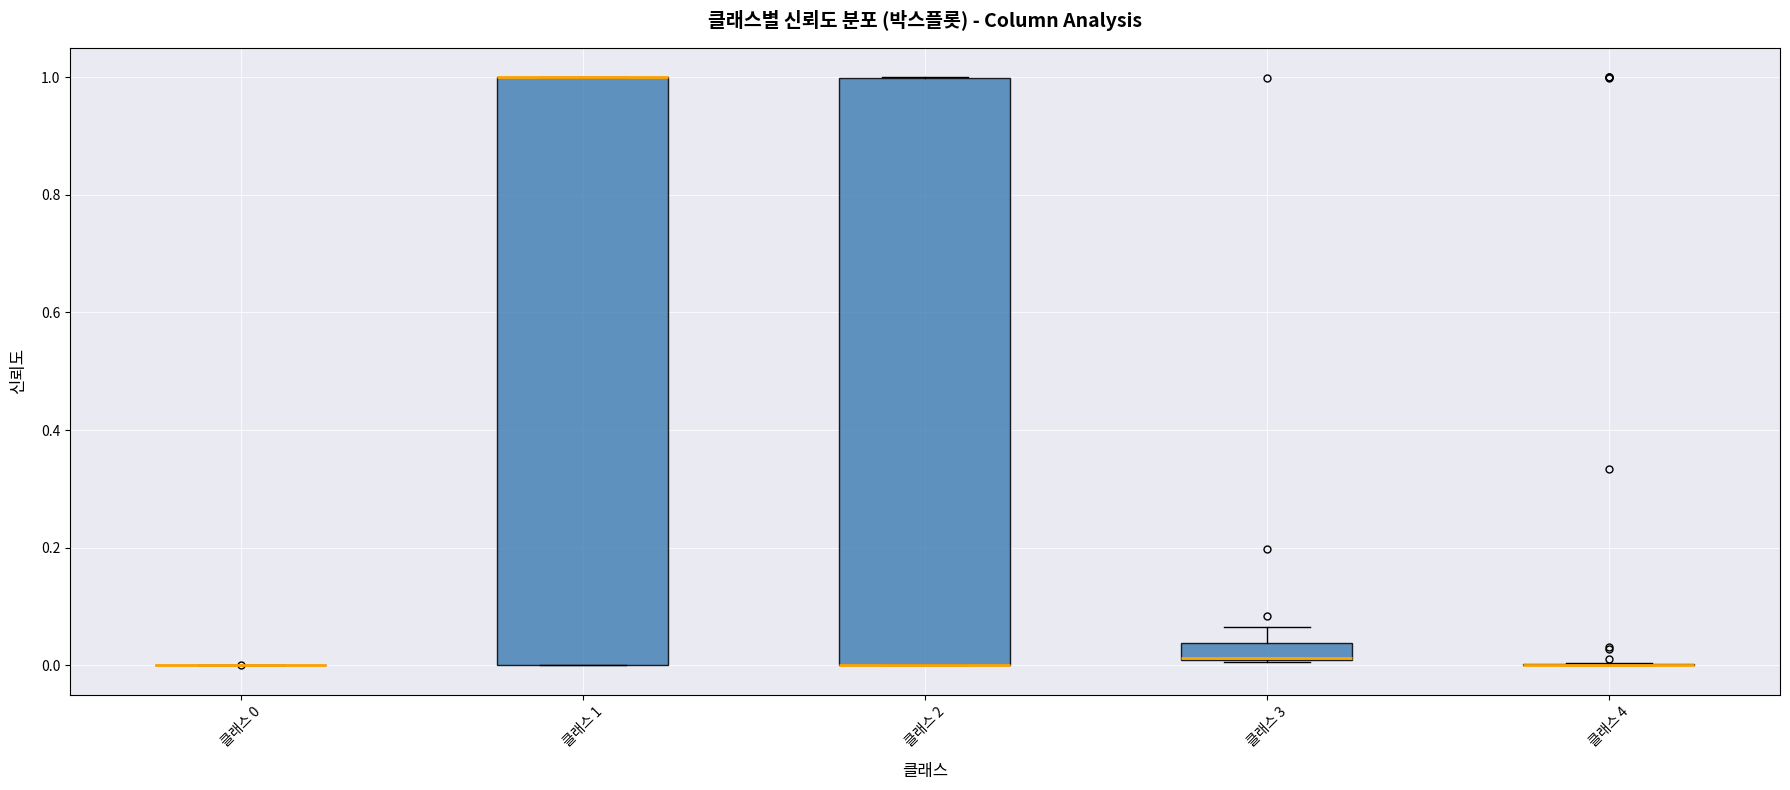

Where is the lower edge of the box for 클래스 1 on the y-axis? The values are not printed on the chart, so give them approximately, as read against the axis.

0.00